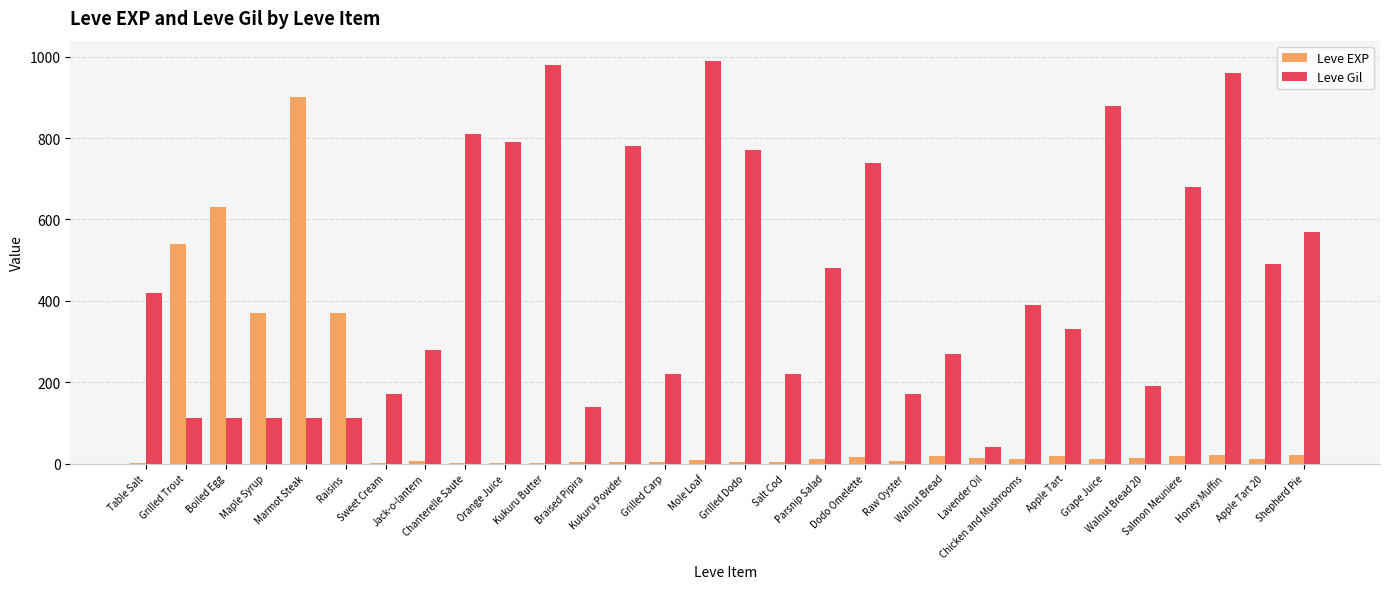

What is the sum of all Leve EXP values?

3040